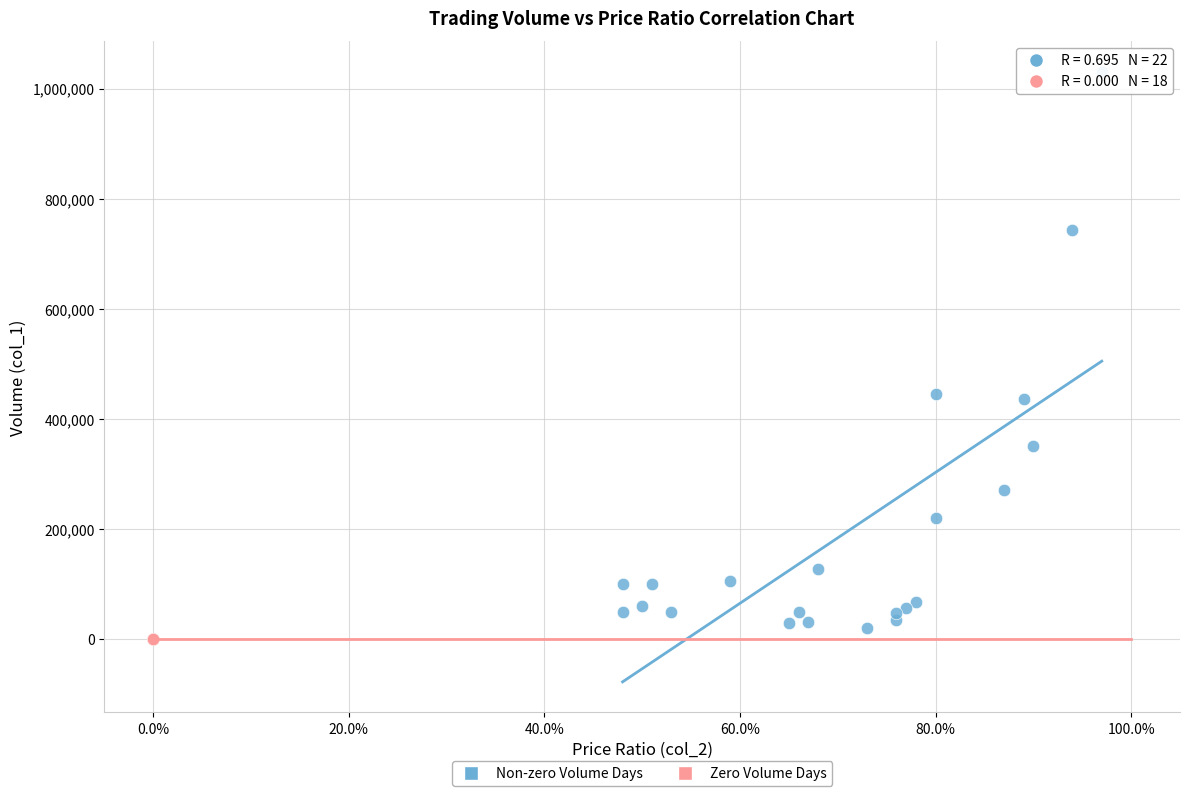

What are all the series names shown in the legend?

Non-zero Volume Days, Zero Volume Days